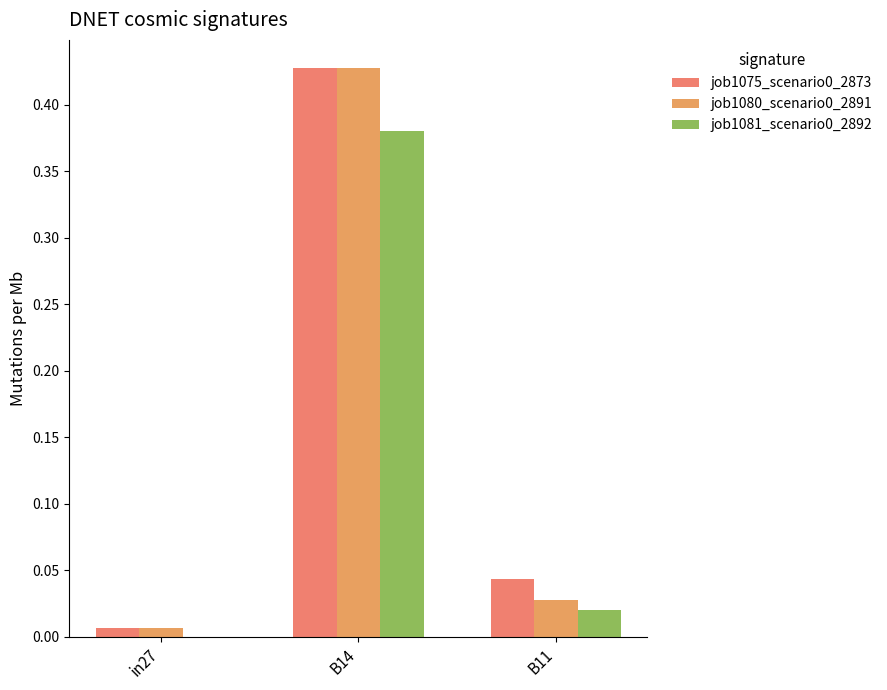

Does the chart contain stacked bars?

No